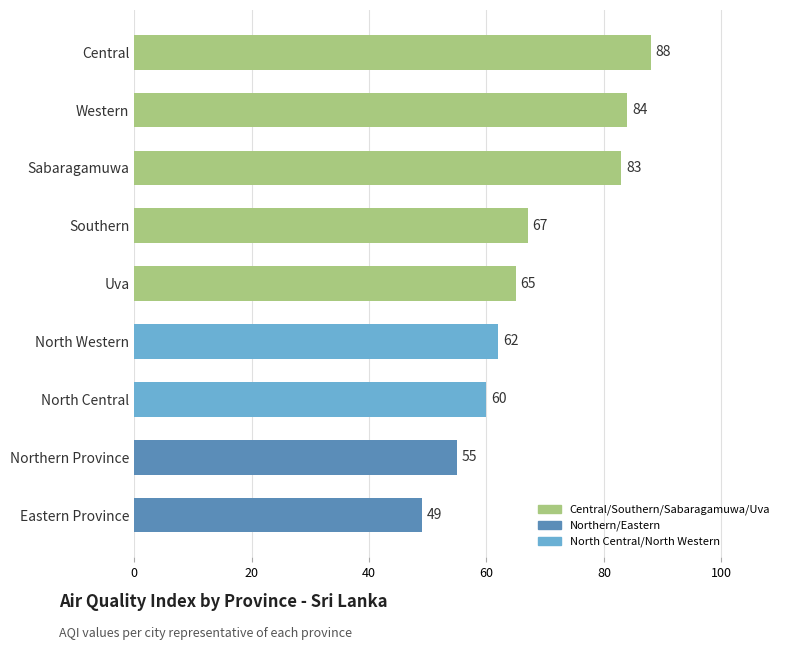

What is the ratio of the value at Eastern Province to the value at Sabaragamuwa?

0.6